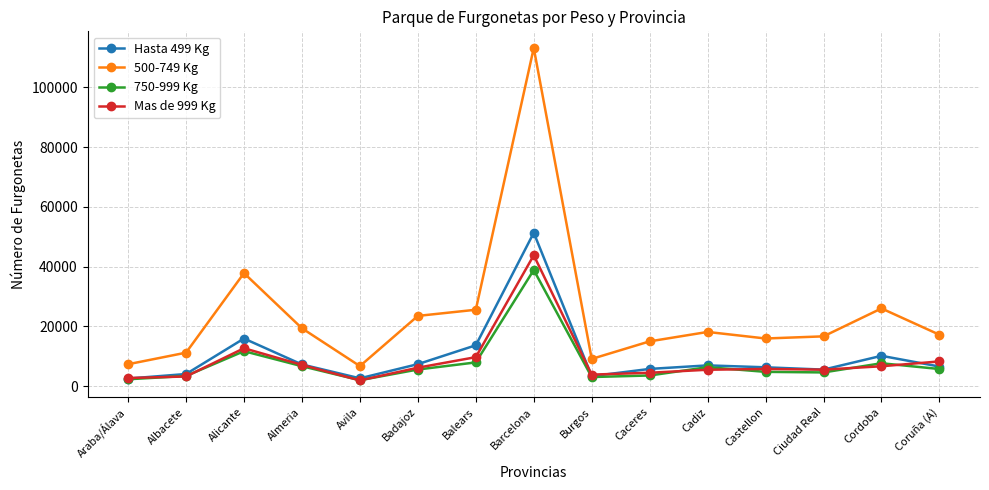

Between Burgos and Cadiz, which series saw the biggest shift?

500-749 Kg